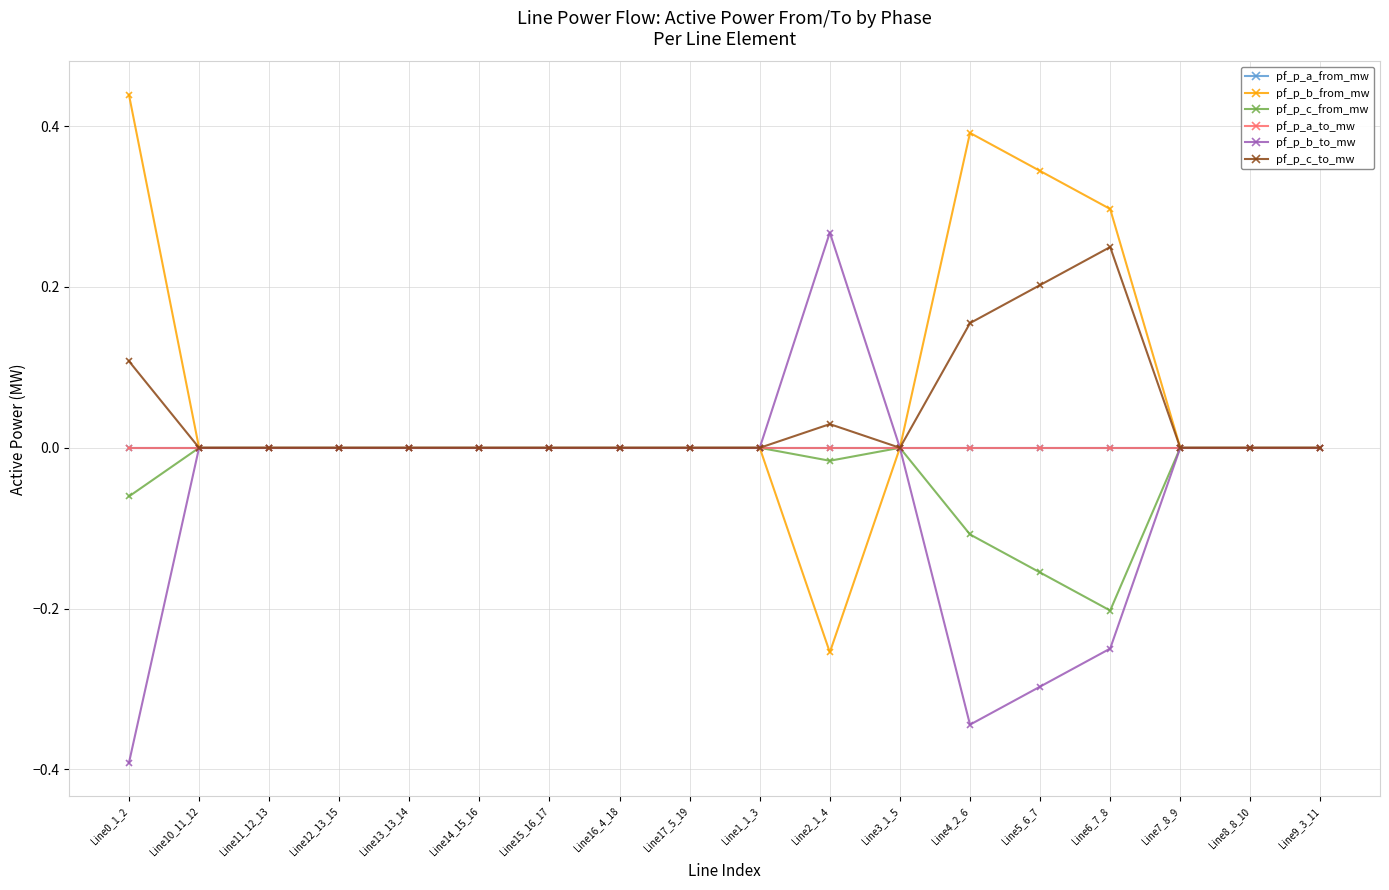

What is the label of the 2nd point from the right?

Line8_8_10